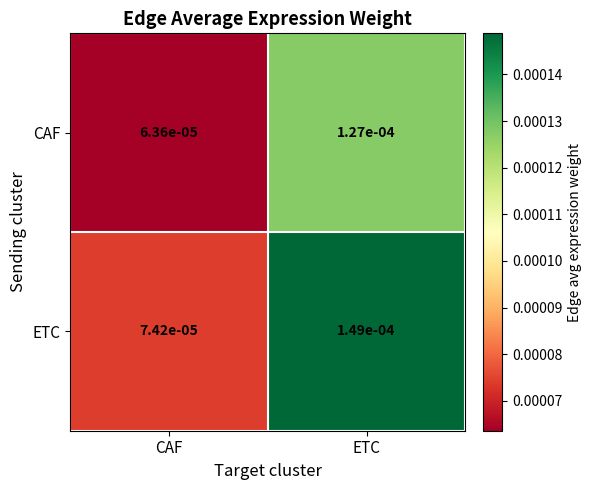

How many data points does each series have?

2